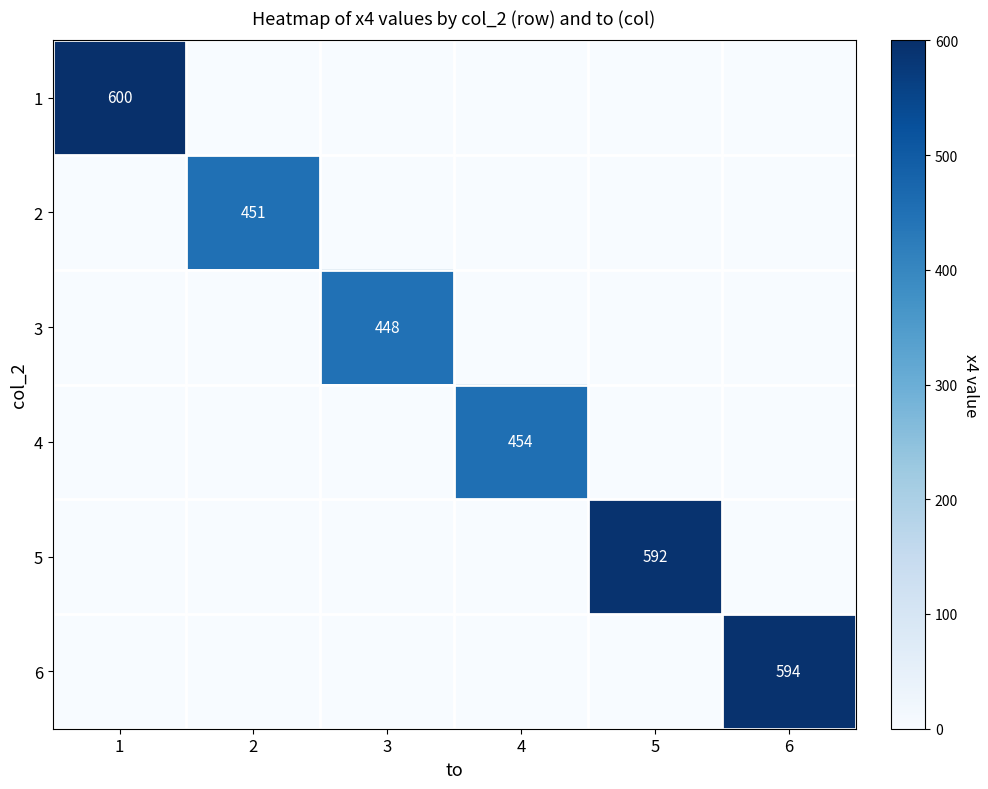

Is it true that 6 equals 594 at 6?

True